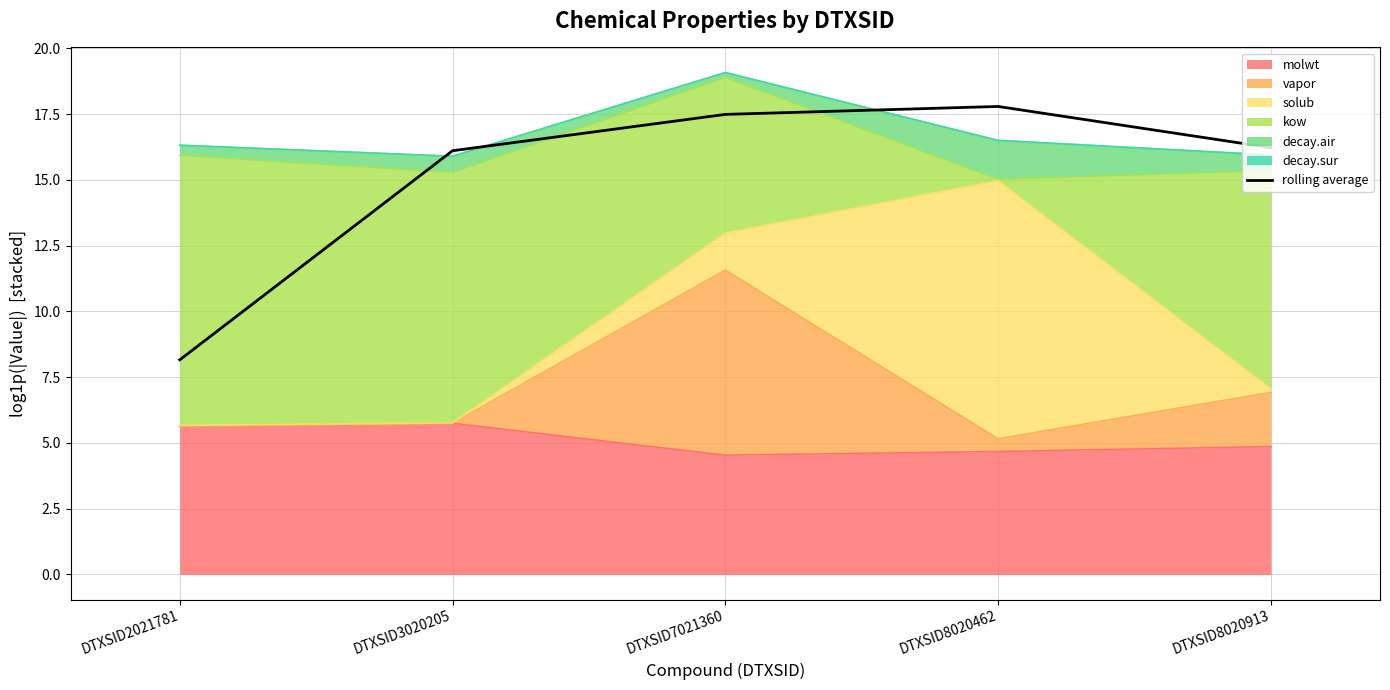

Count the number of categories in the chart.

5